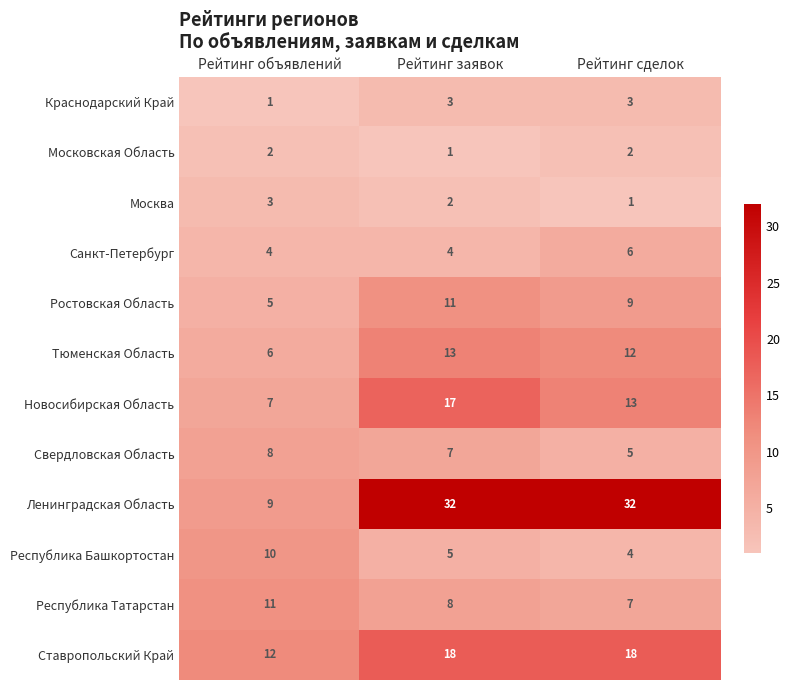

True or false: Свердловская Область has a value of 4 at Рейтинг заявок.

False